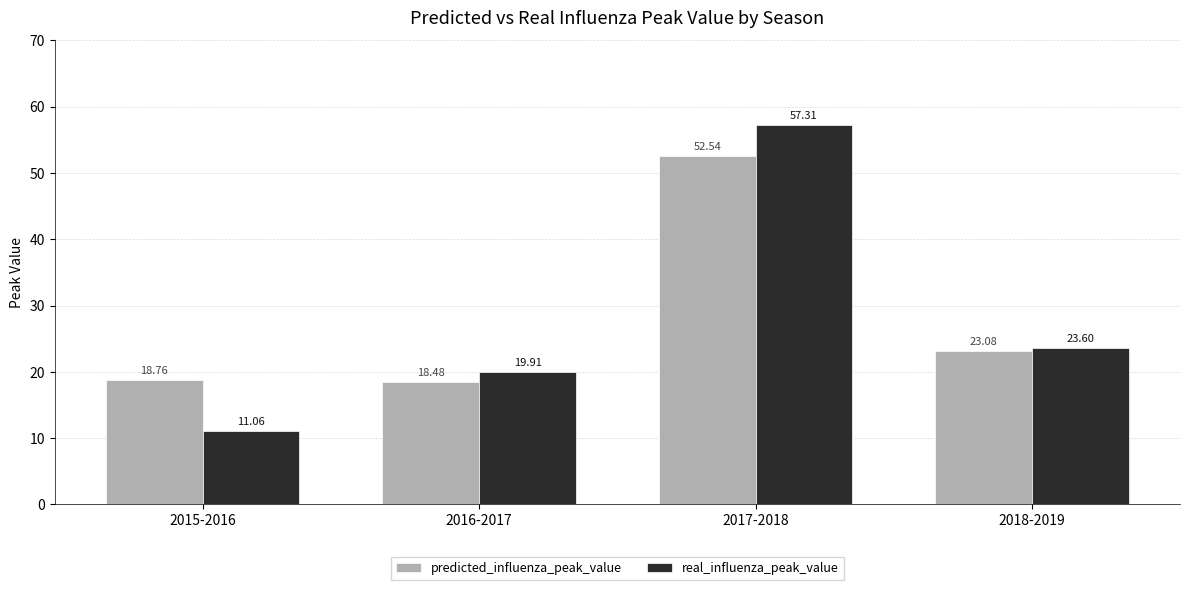

The value of predicted_influenza_peak_value at 2015-2016 is 18.8. True or false?

True